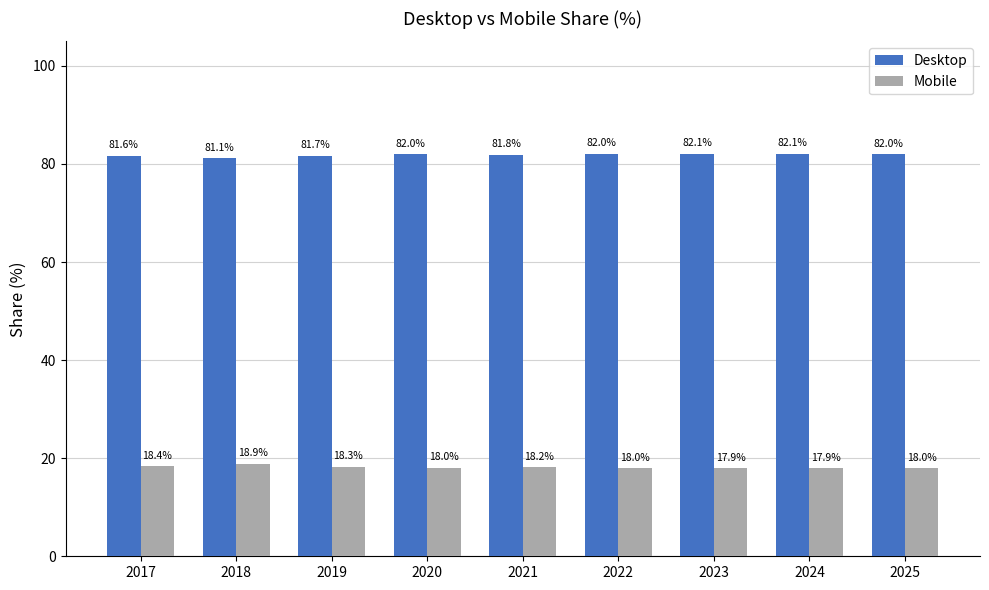

What is the maximum value for Desktop?

82.1